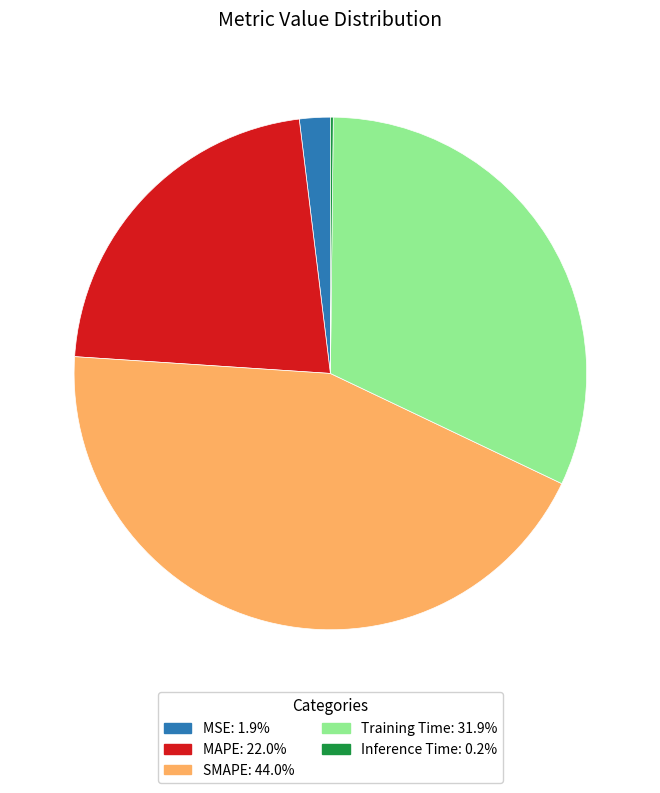

Do MSE and MAPE together represent more than half of the pie?

No